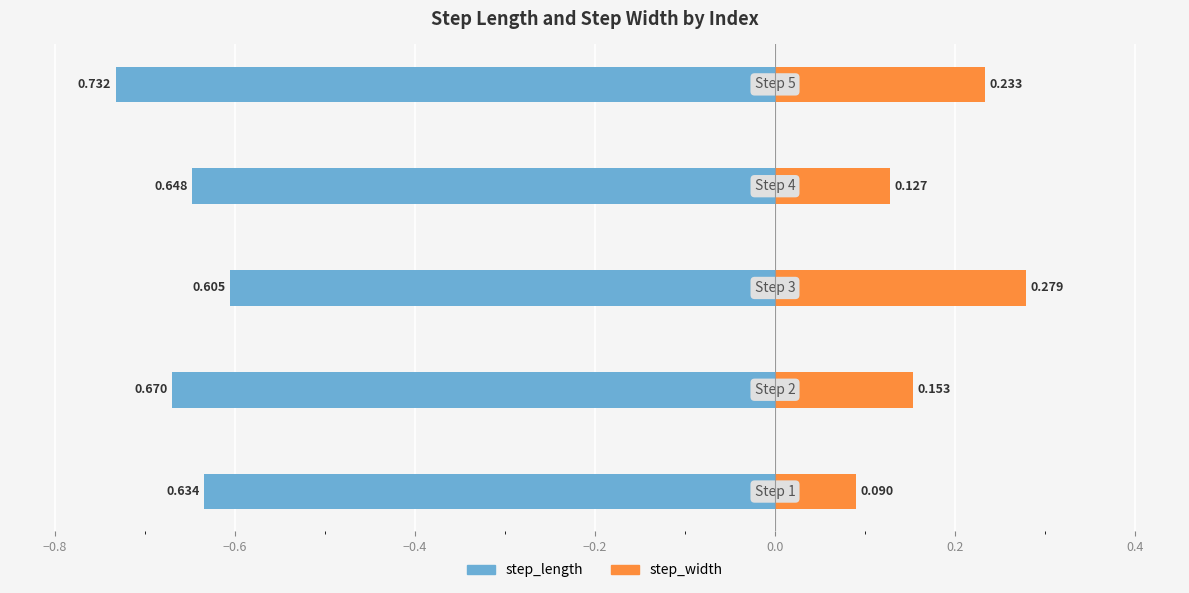

Rank the series at −0.4 from highest to lowest value.

step_width, step_length